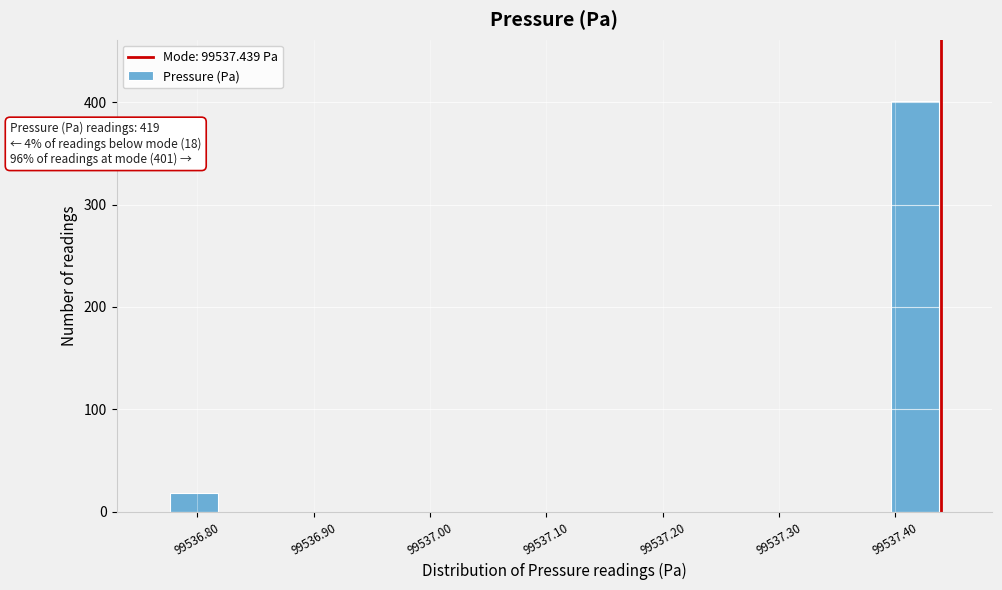

Over which range of the x-axis is the bar tallest?

99537.39 to 99537.44